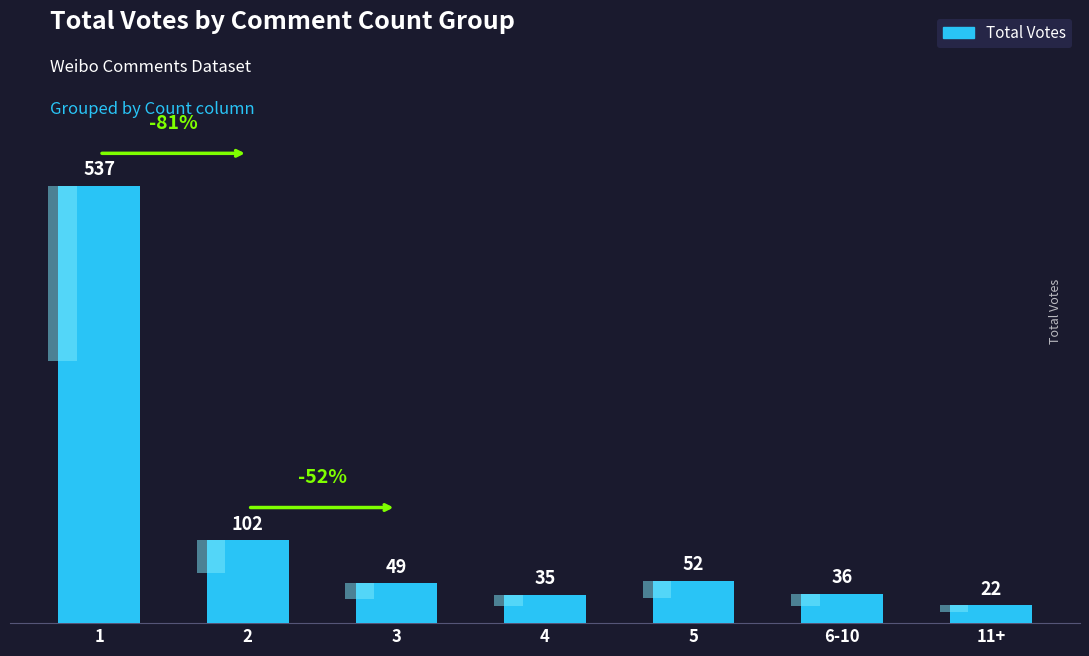

List the labels in order of value, largest first.

1, 2, 5, 3, 6-10, 4, 11+